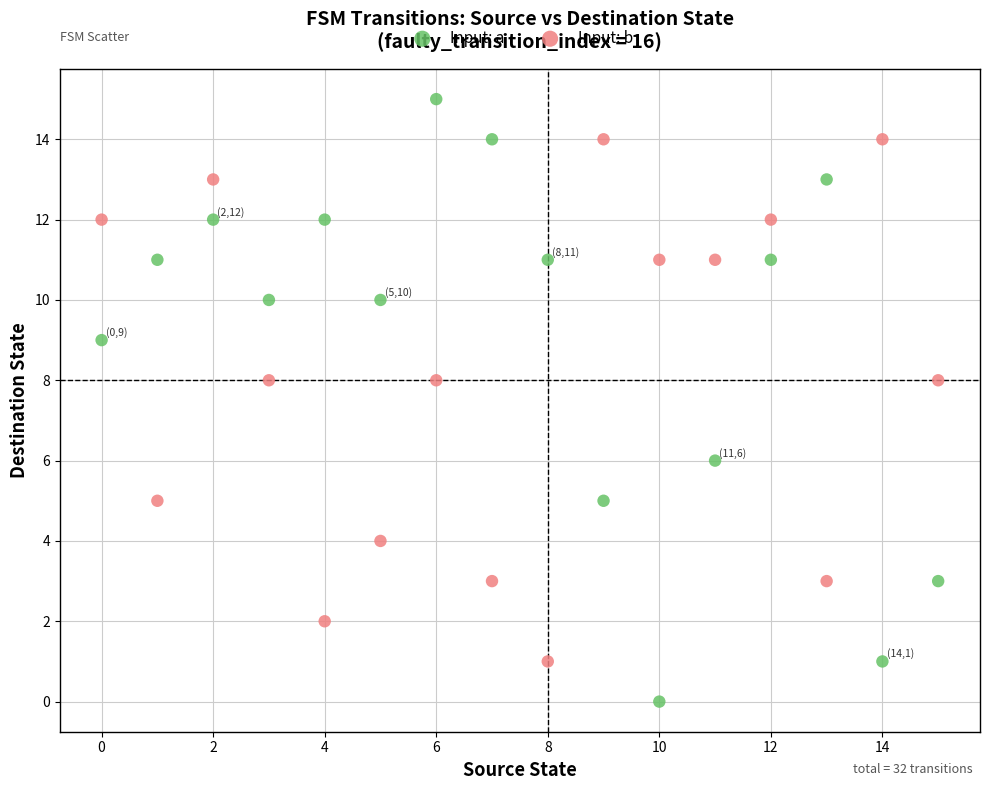

Which series contains the lowest Y value?

Input: a